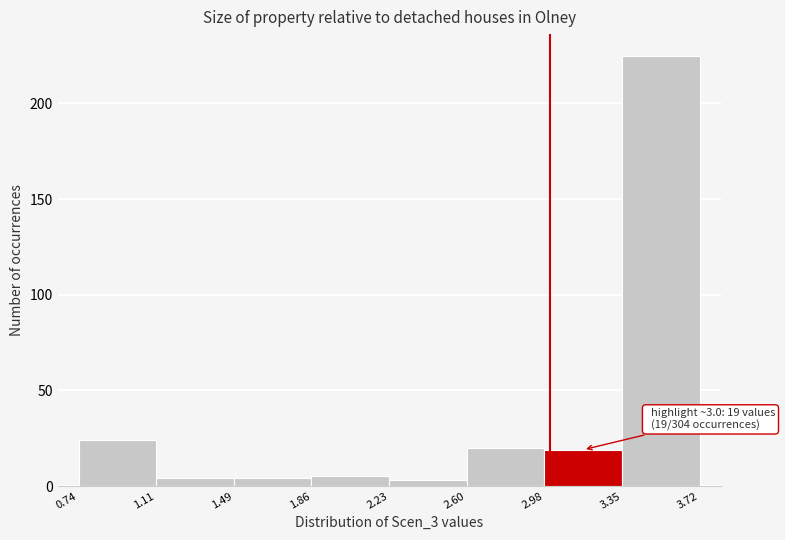

Which range on the x-axis has the tallest bar?

3.35 to 3.72